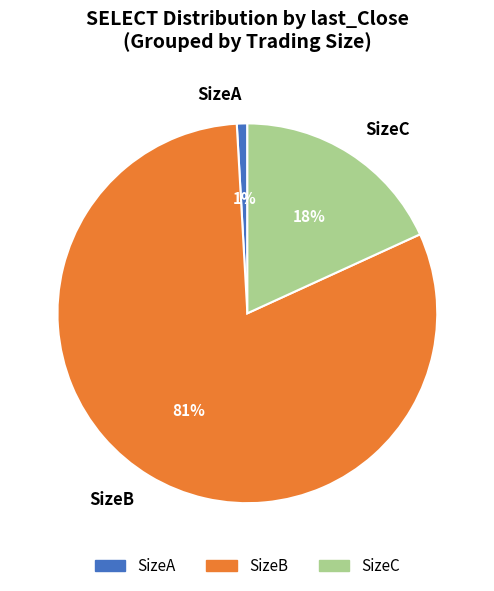

Does any single category account for the majority?

Yes